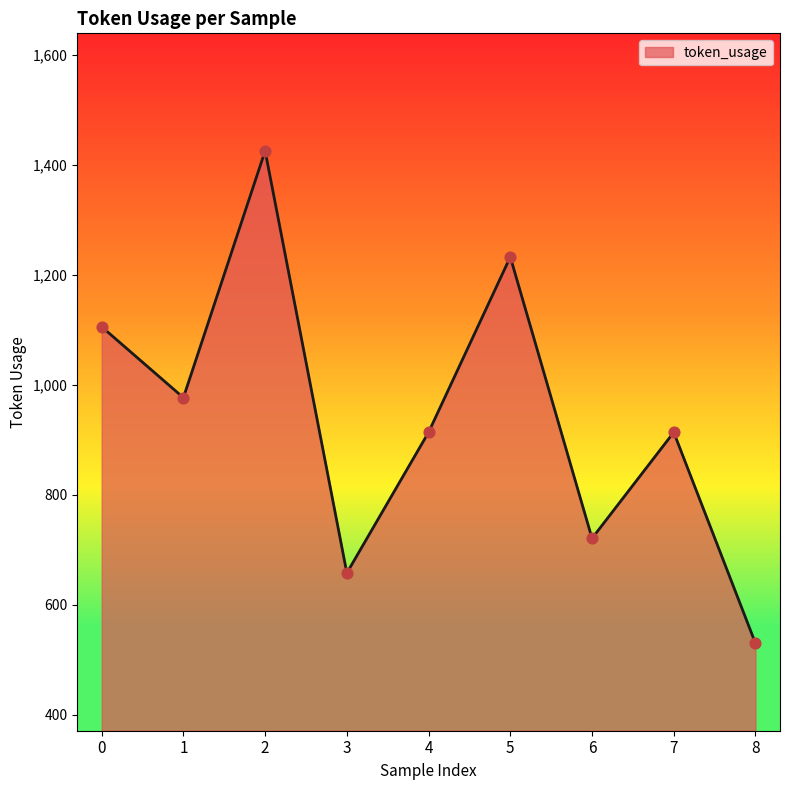

What is the ratio of the value at 3 to the value at 8?

1.2